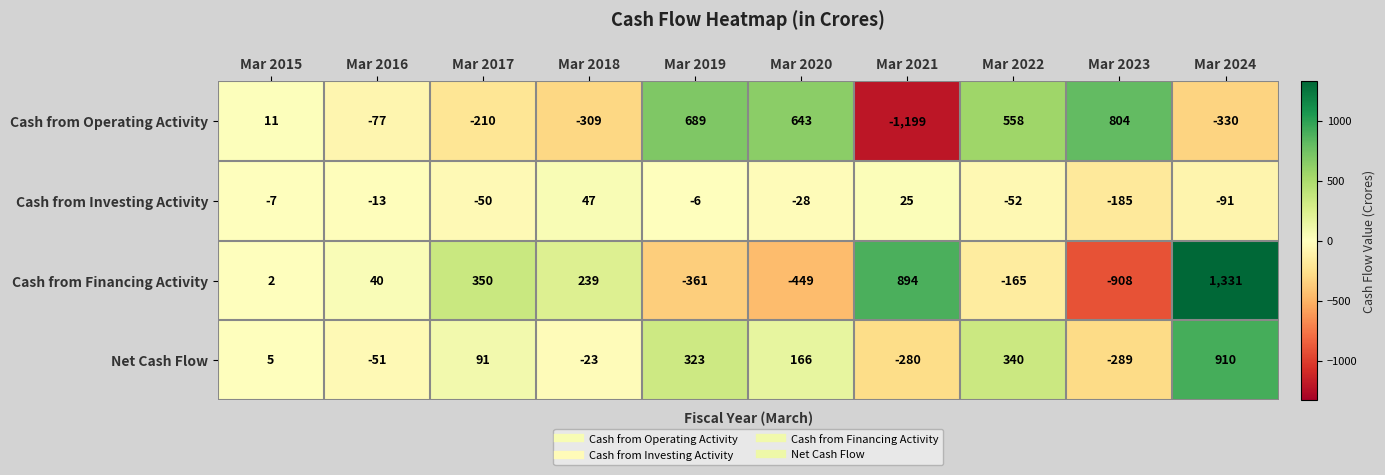

What is the approximate value of Cash from Investing Activity at Mar 2024?

-91